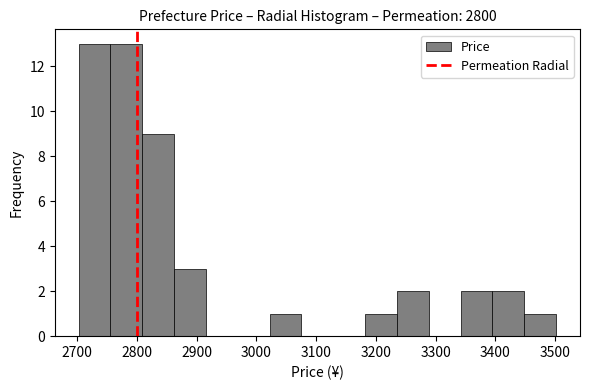

How tall is the bar that spans 2860 to 2920 on the x-axis? Neither the bar edges nor the heights are printed on the chart, so give them approximately, as read against the axes.

3